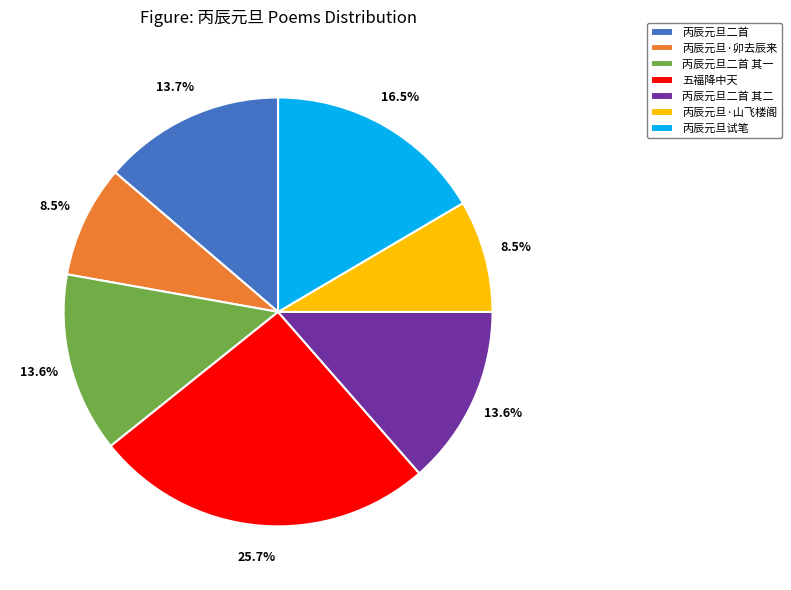

To the nearest percent, what portion does 丙辰元旦二首 其一 represent?

14%